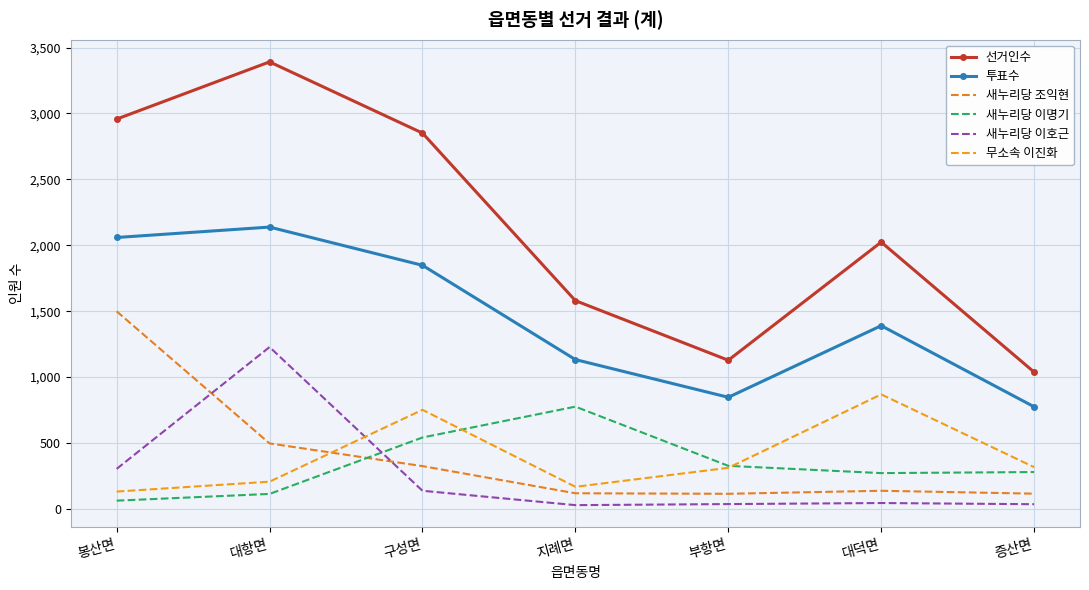

Count the number of data series in this chart.

6